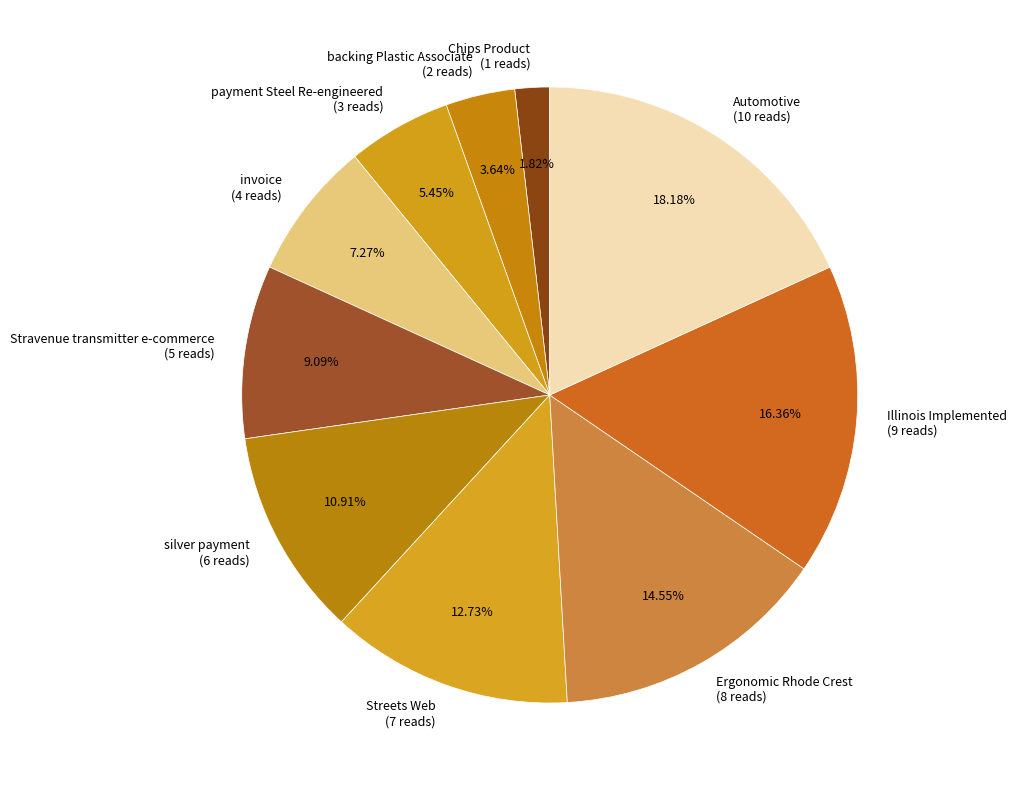

To the nearest percent, what is the difference between the Automotive and Streets Web slice percentages?

5%